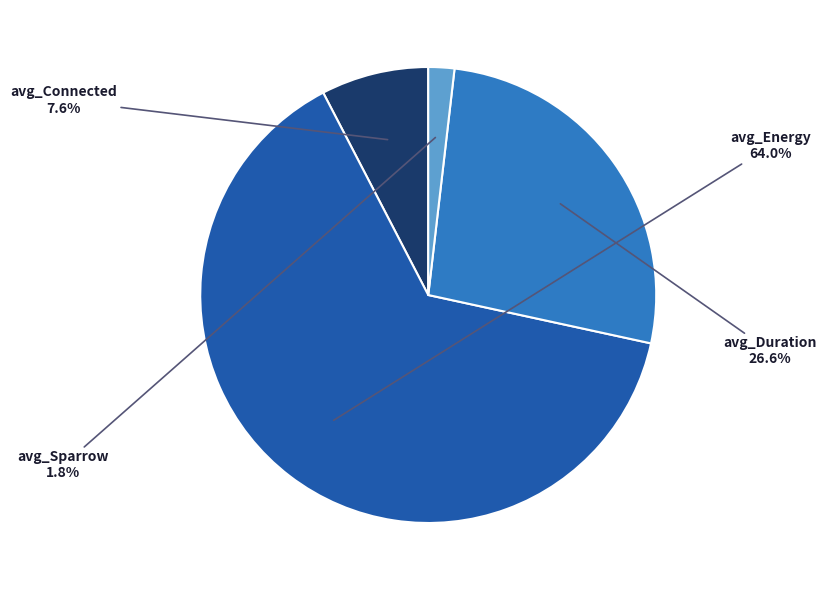

Do avg_Duration and avg_Energy together represent more than half of the pie?

Yes